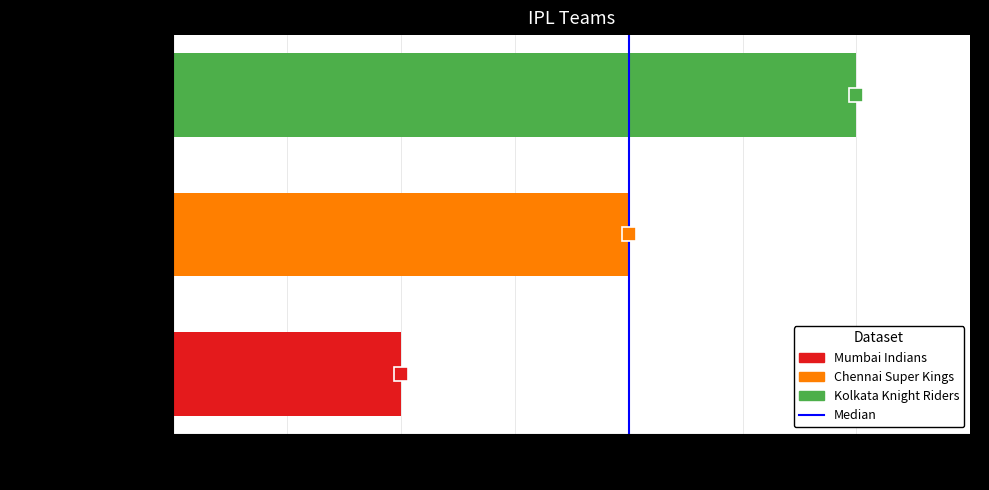

What is the difference between the values at Kolkata Knight Riders and Chennai Super Kings?

1